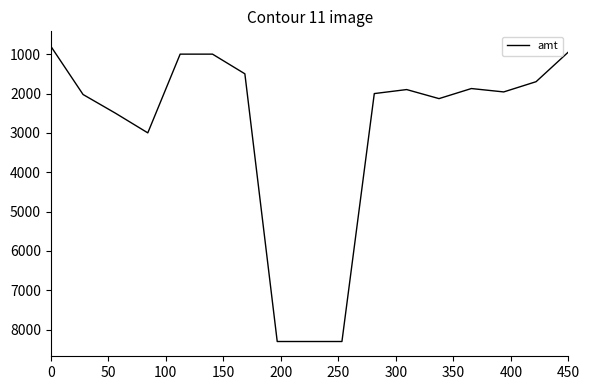

What is the minimum value shown in the chart?

796.0